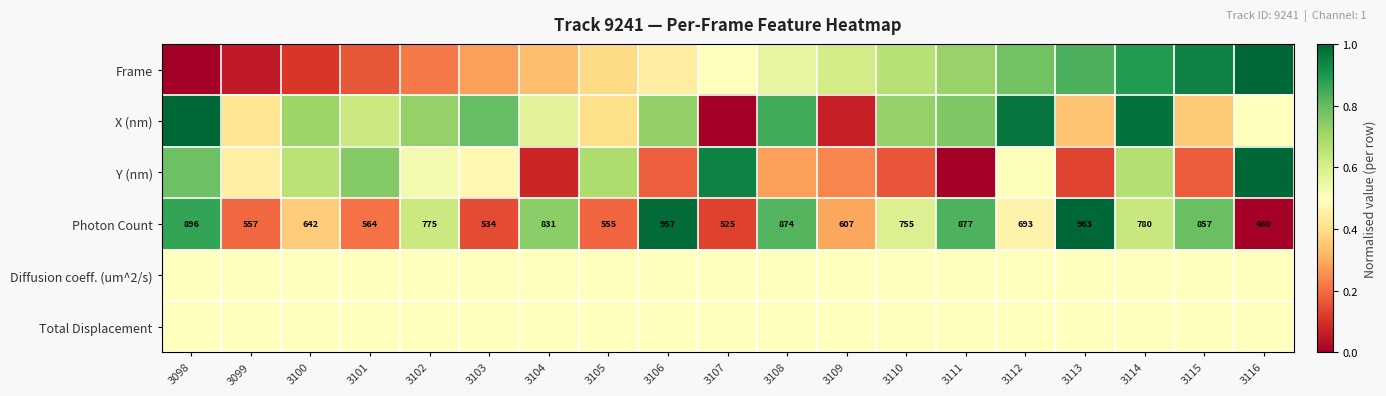

What is the difference between the second highest and second lowest values in the Photon Count series?

0.9